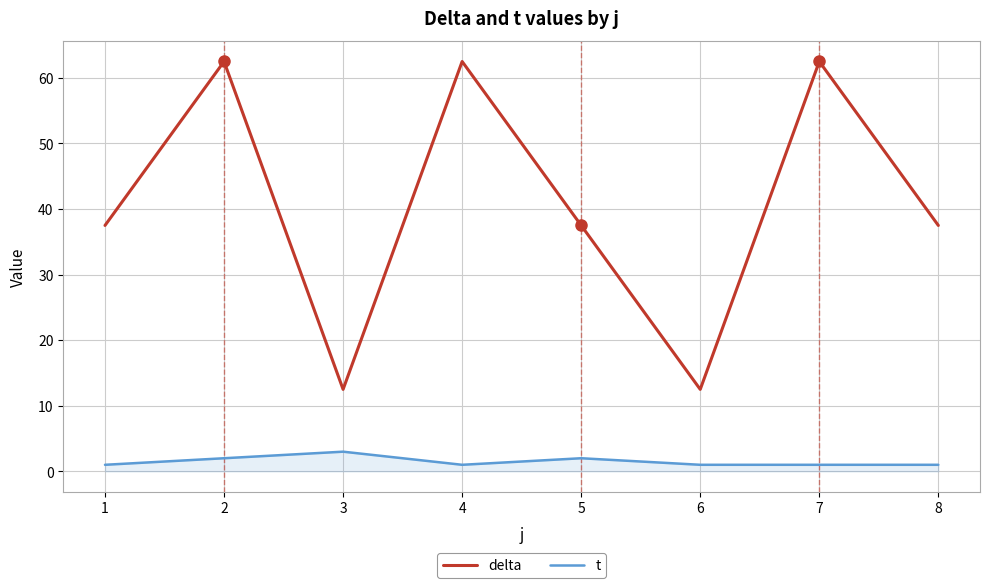

What is the difference between the maximum and minimum values in the delta series?

50.0